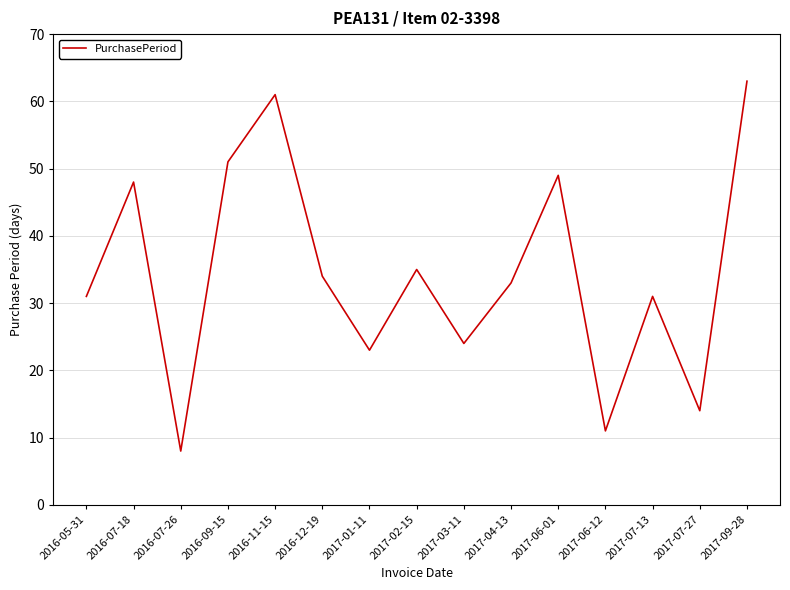

At which label does the data first exceed 33?

2016-07-18